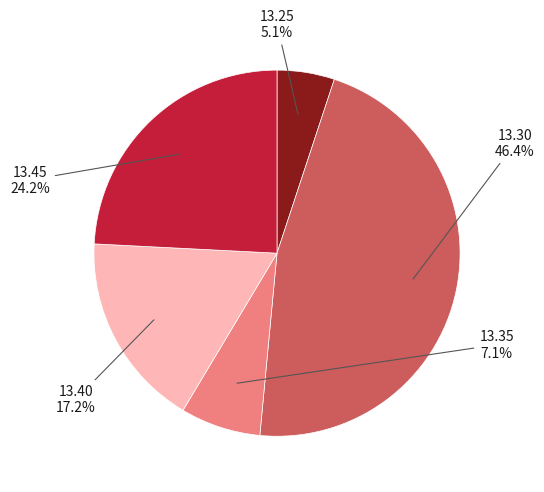

How much of the chart is everything except 13.30?

53.6%